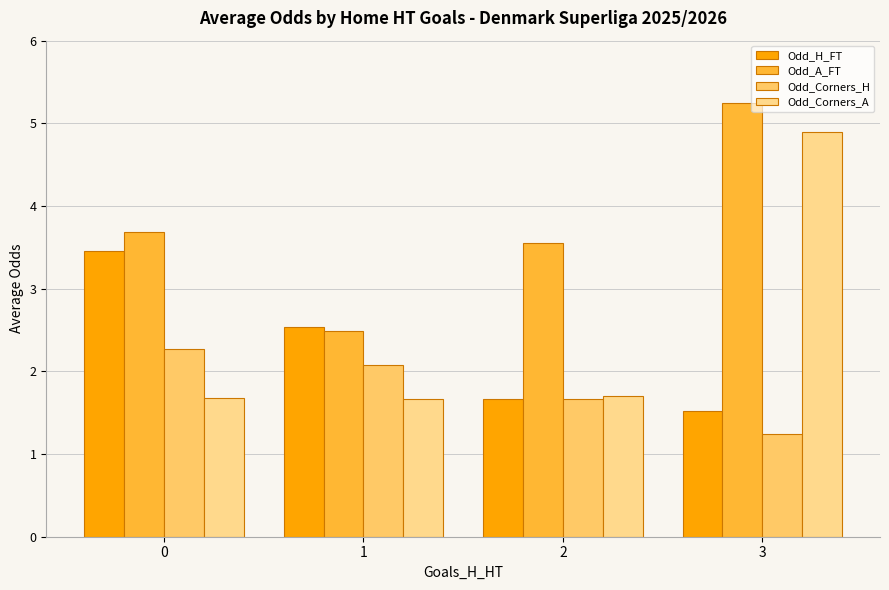

How many bars are there in total?

16